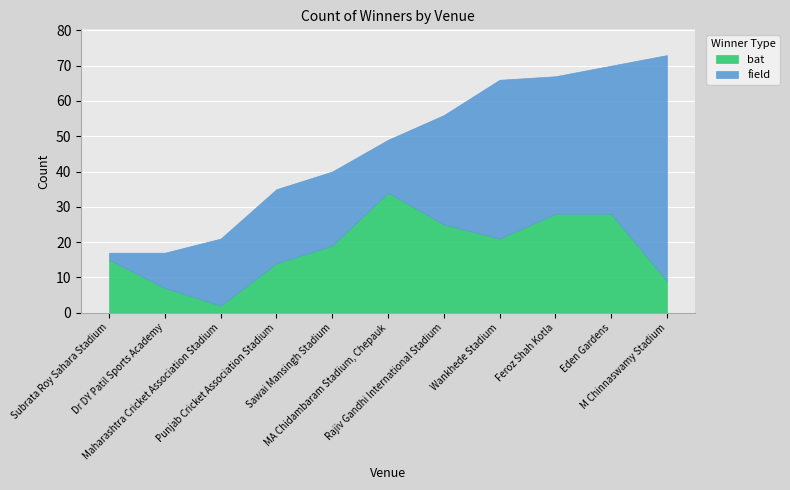

At which label does field reach its minimum?

Subrata Roy Sahara Stadium